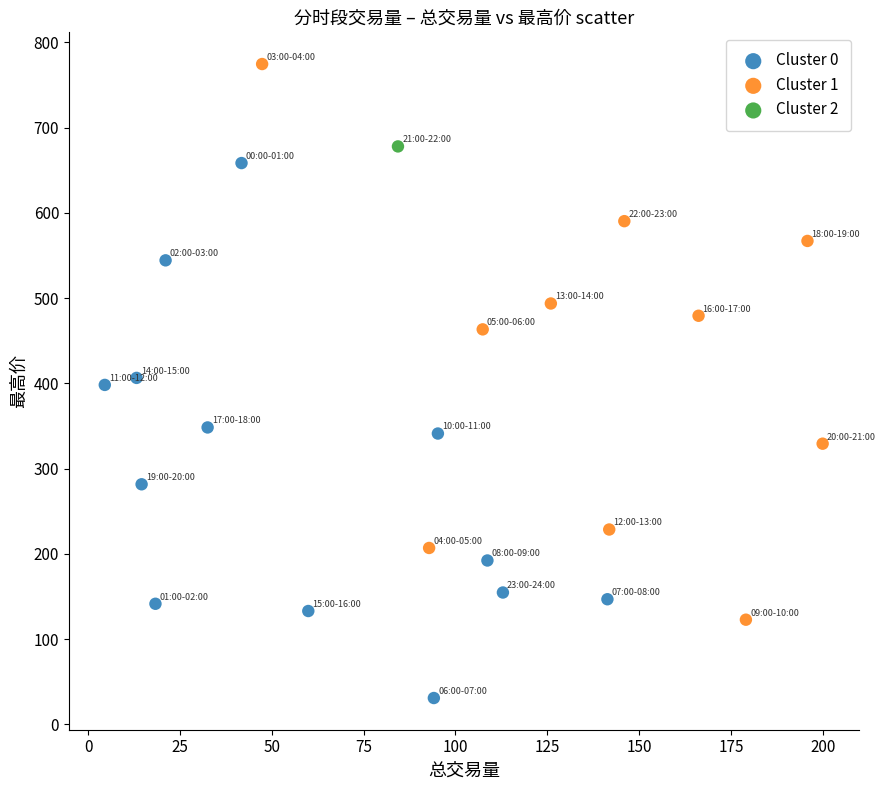

Which series reaches the maximum Y coordinate?

Cluster 1